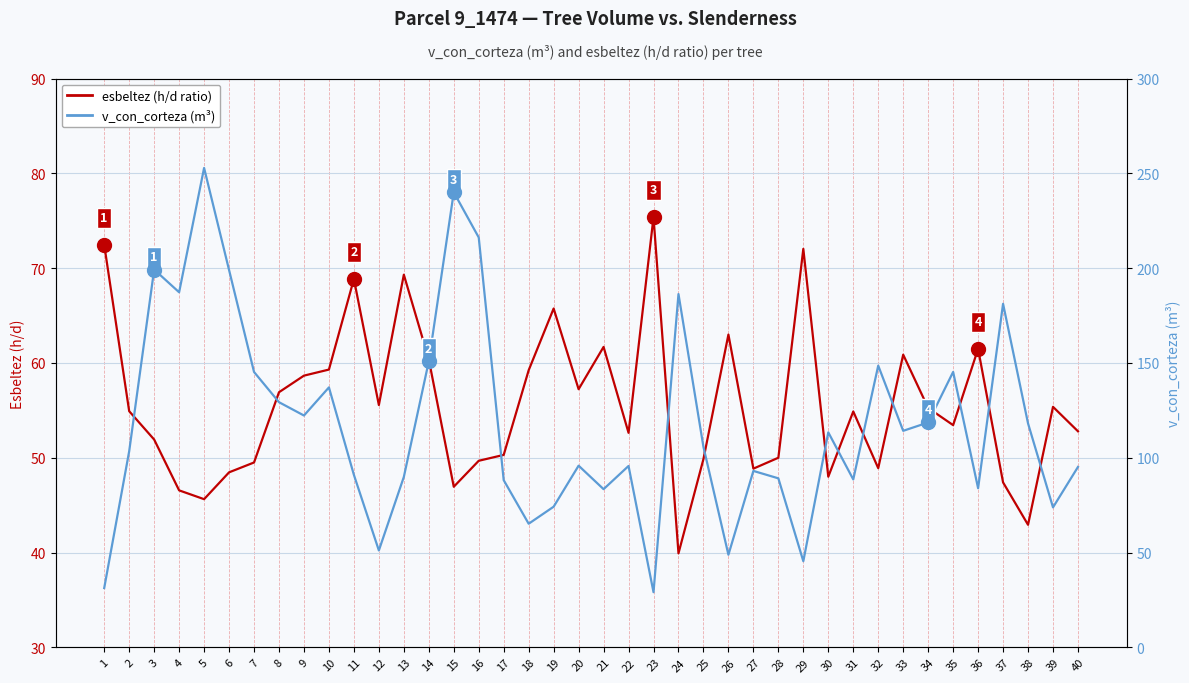

Does the chart display data point markers on the line(s)?

No